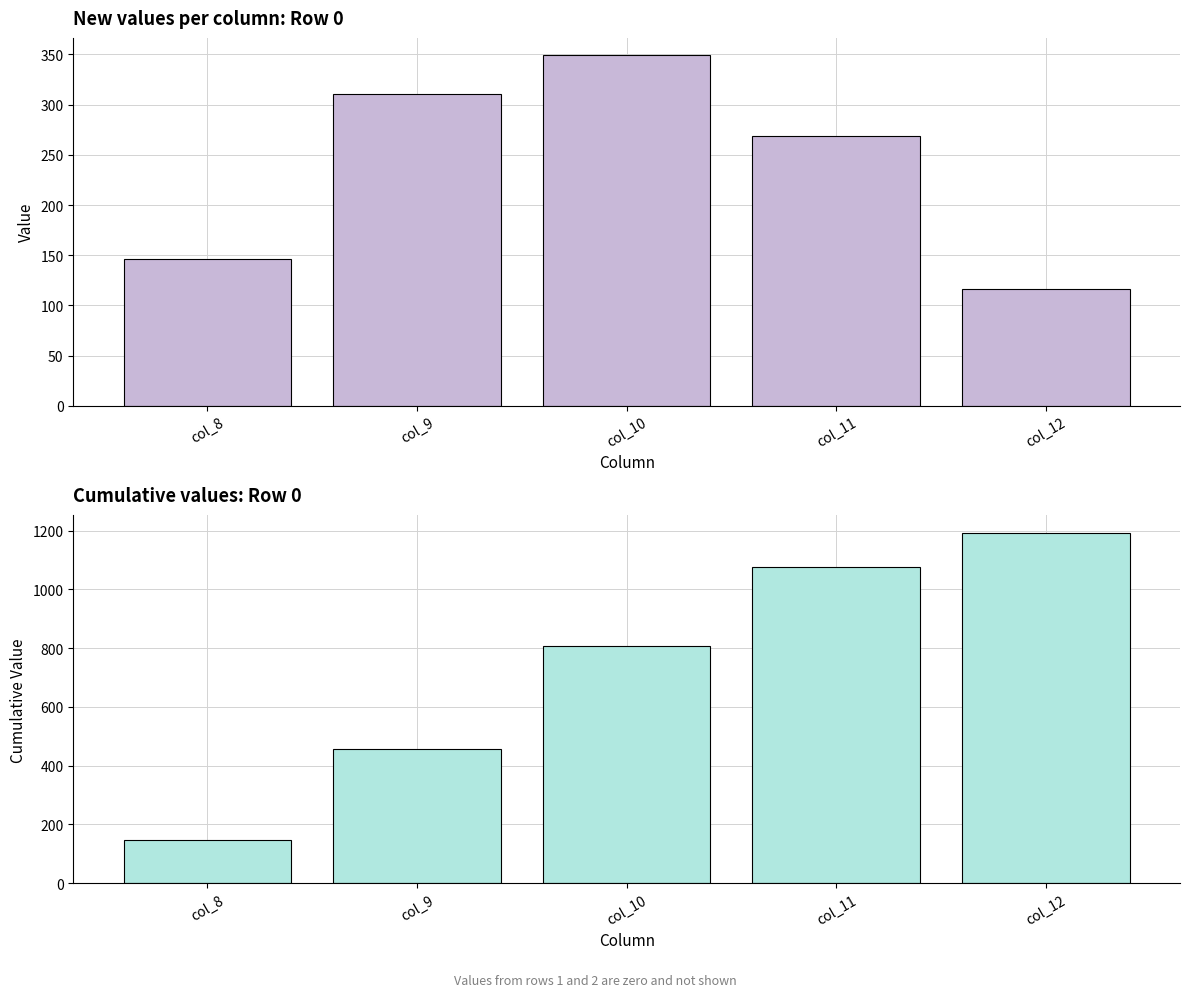

Reading right to left, extract all data points from this chart.

col_8 to col_12 values: col_12=116.5	col_11=268.8	col_10=349.1	col_9=311.1	col_8=146.4
Cumulative col_8 to col_12: col_12=1191.9	col_11=1075.3	col_10=806.6	col_9=457.5	col_8=146.4